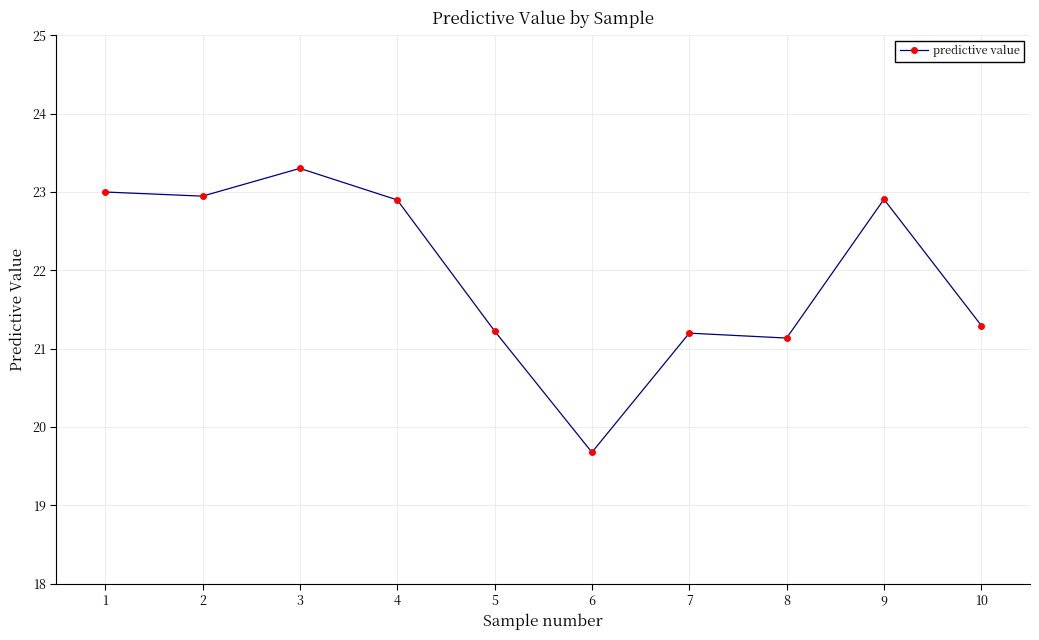

True or false: the data has more than 1 interior local peaks.

True